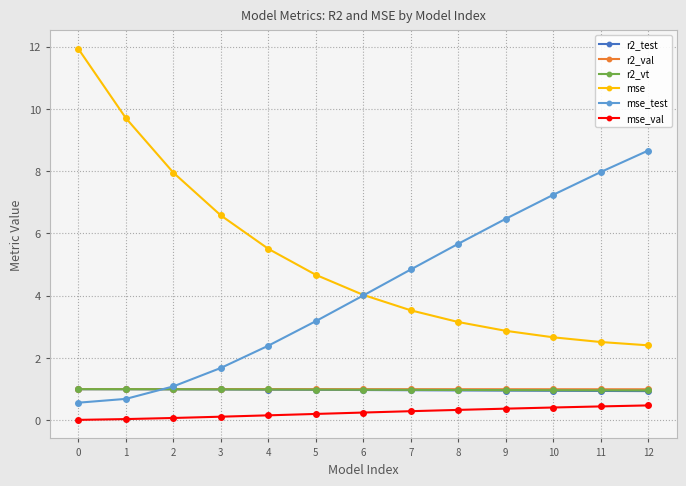

Is this an area chart (filled region under the line)?

No